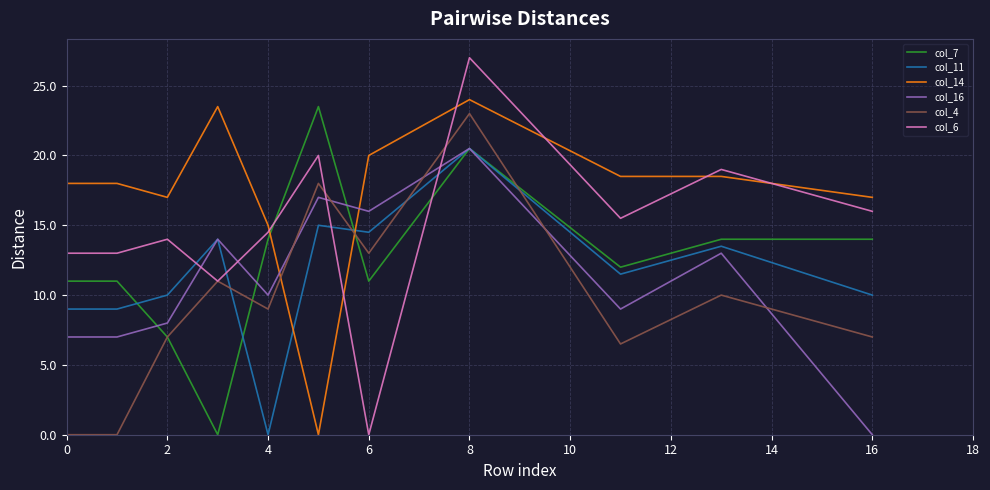

Which series has the largest range (max minus min)?

col_6